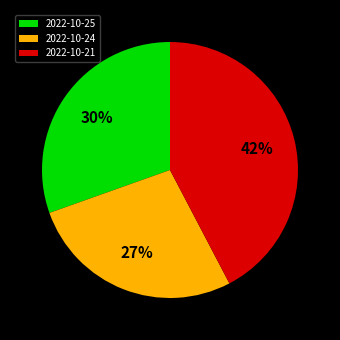

To the nearest percent, what is the difference between the largest and smallest slice percentages?

15%